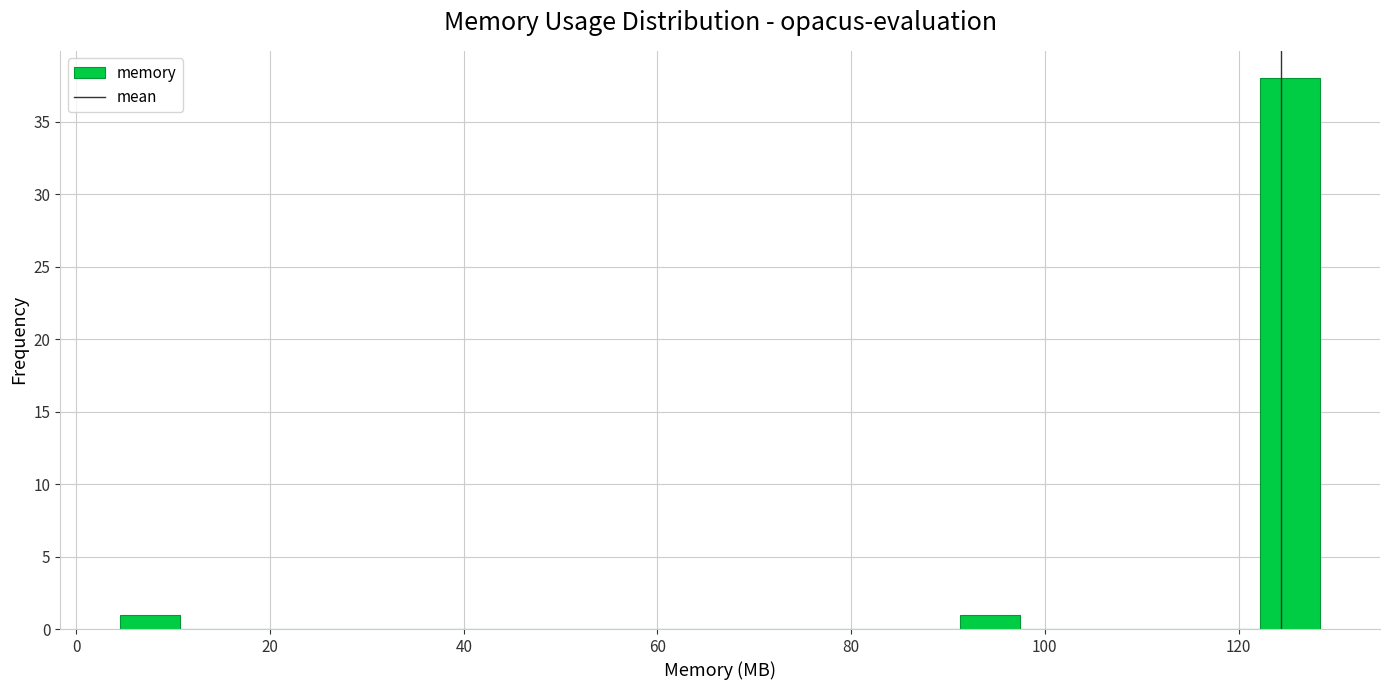

Read against the x-axis, roughly where is the centre of the tallest bar?

126